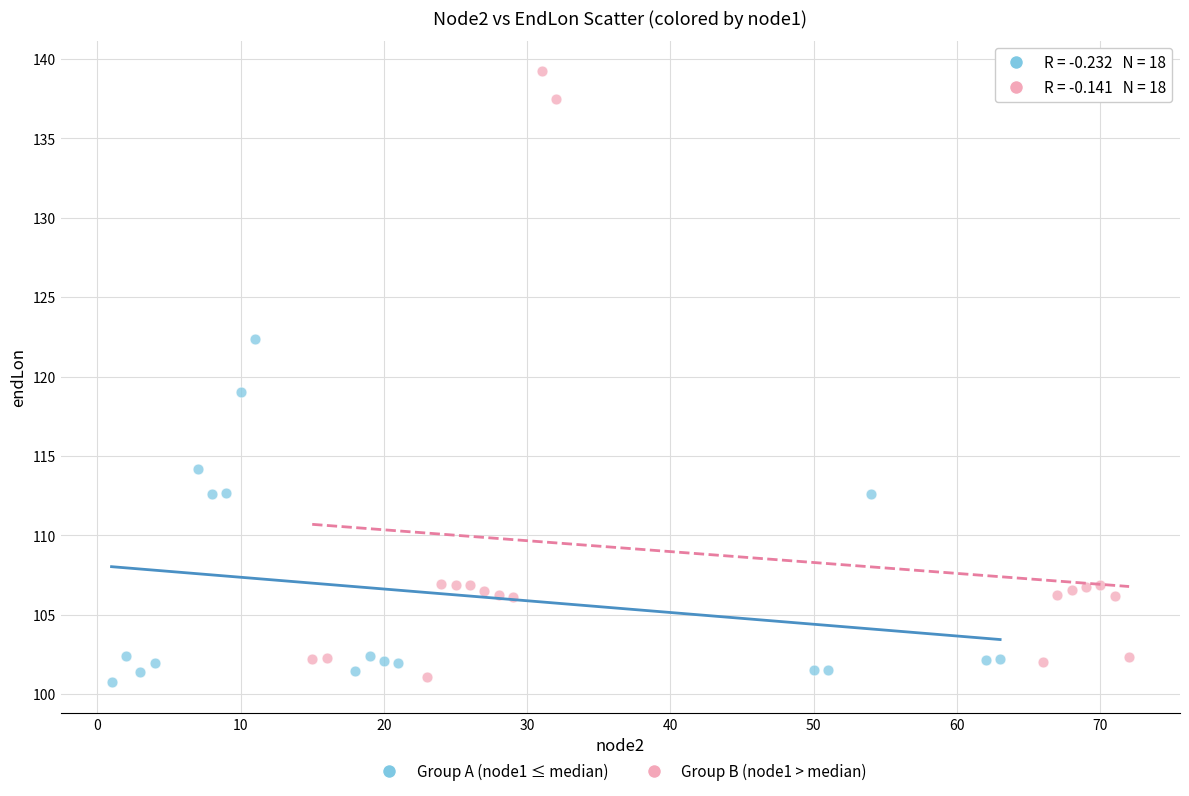

Which series reaches the maximum Y coordinate?

Group B (node1 > median)